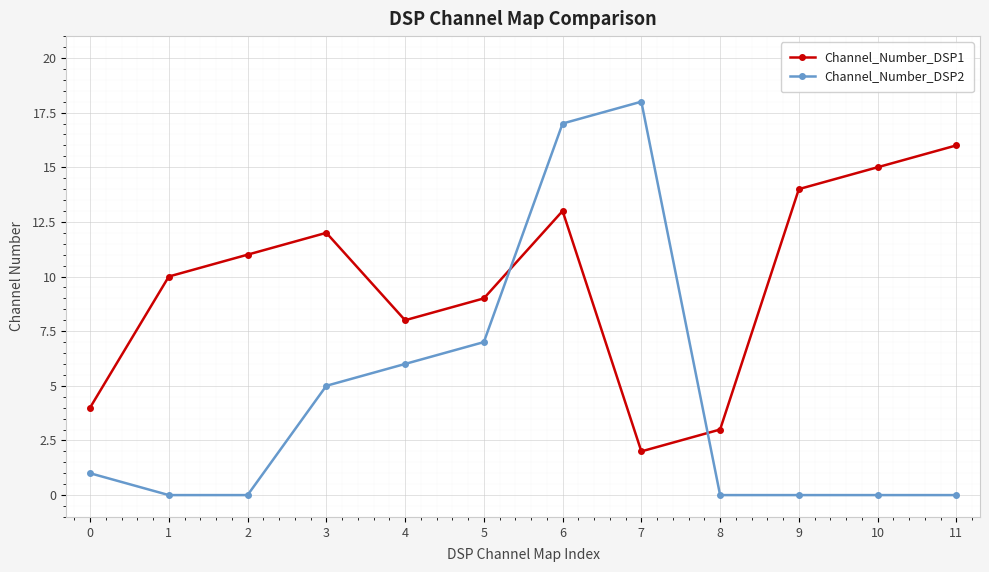

Reading left to right, list all the values displayed in this chart.

Channel_Number_DSP1: 0=4	1=10	2=11	3=12	4=8	5=9	6=13	7=2	8=3	9=14	10=15	11=16
Channel_Number_DSP2: 0=1	1=0	2=0	3=5	4=6	5=7	6=17	7=18	8=0	9=0	10=0	11=0